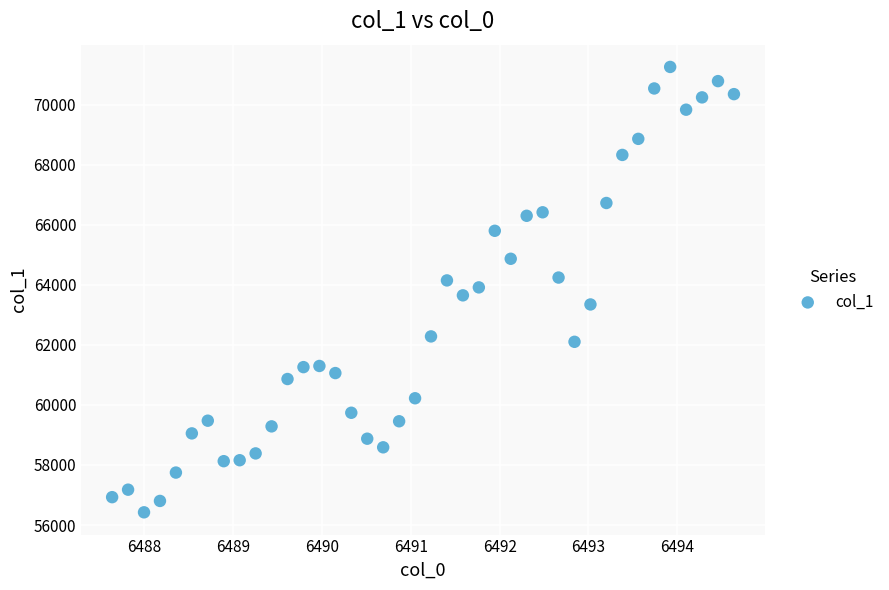

What is the range of Y values (max minus min)?

14835.2